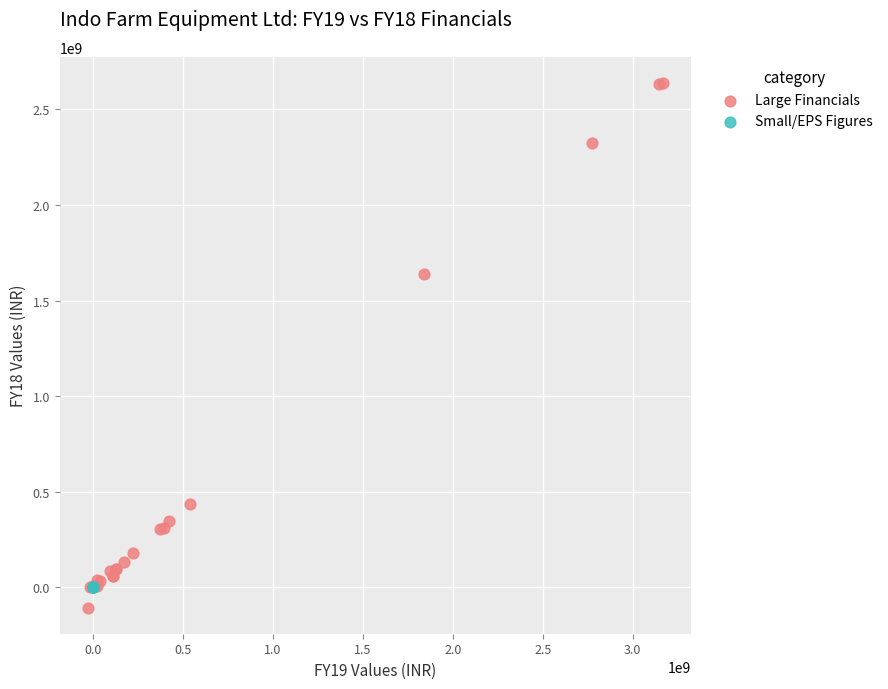

Which series reaches the maximum Y coordinate?

Large Financials